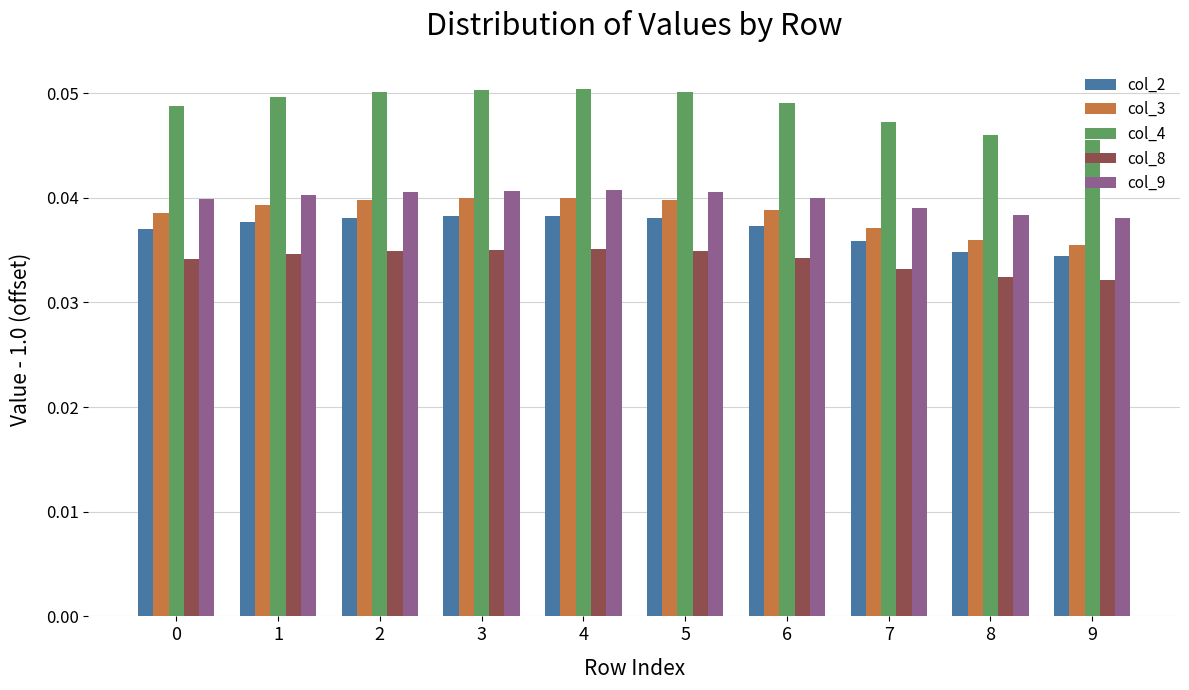

What is the sum of all col_3 values?

0.4